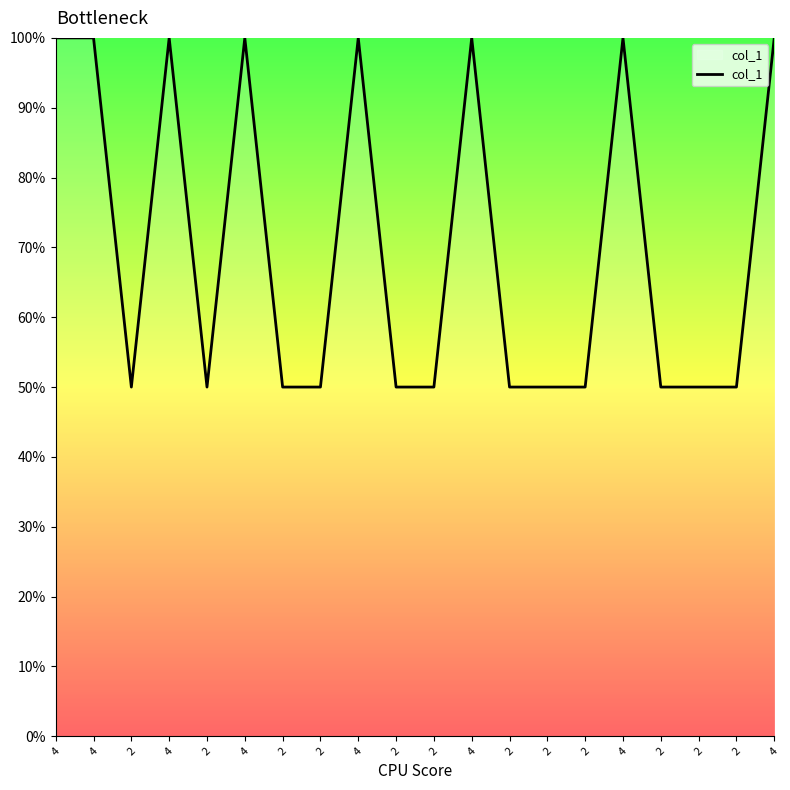

True or false: the data shows 27 at 2.

False